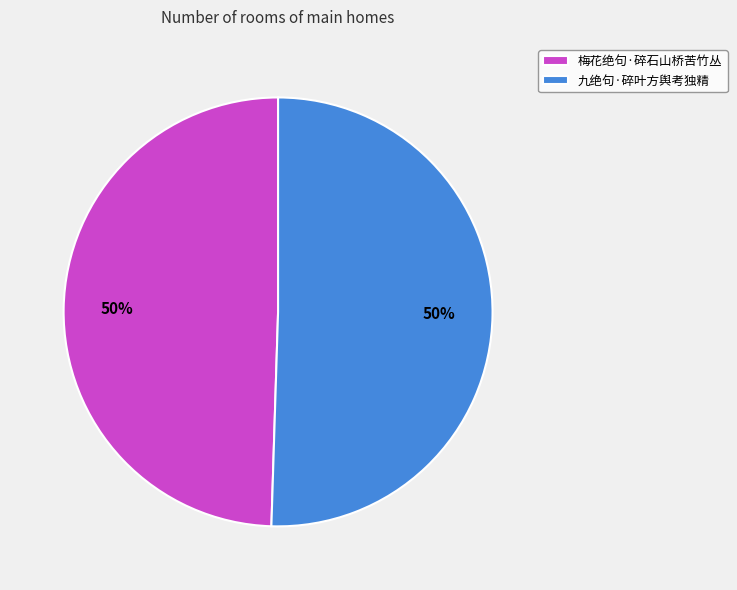

To the nearest percent, what percentage of the pie is 九绝句·碎叶方舆考独精?

50%